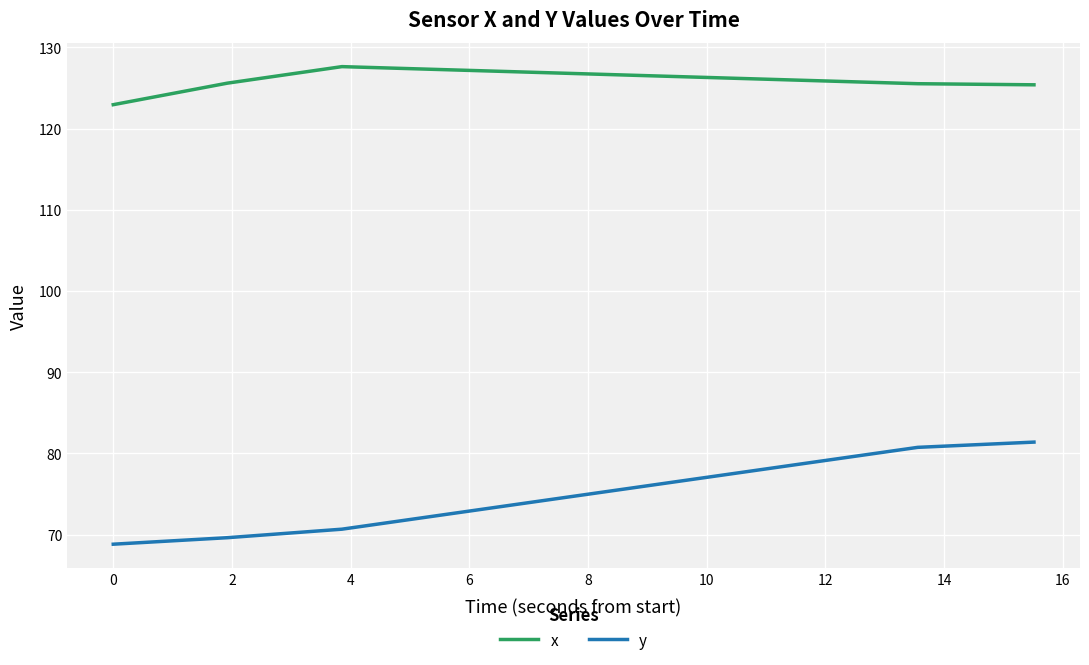

List the series in order of their overall mean, highest first.

x, y